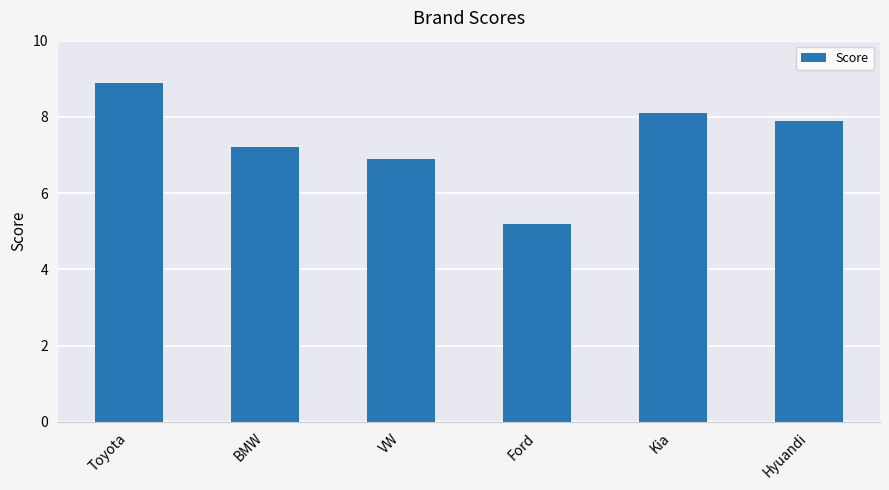

What is the value of the 6th bar from the left?

7.9